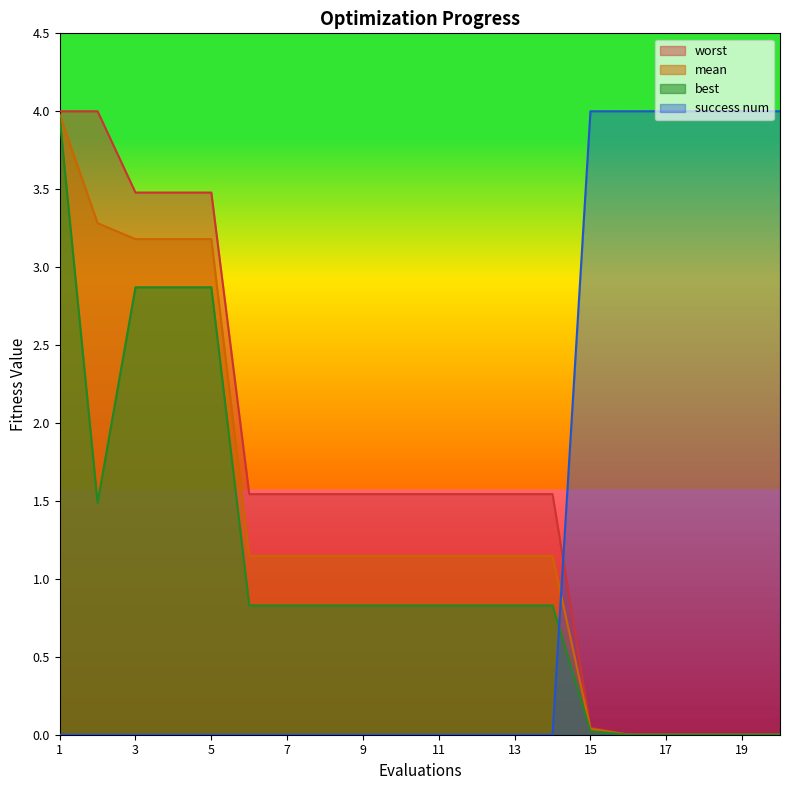

What is the spread (max minus min) of values at 11?

1.5